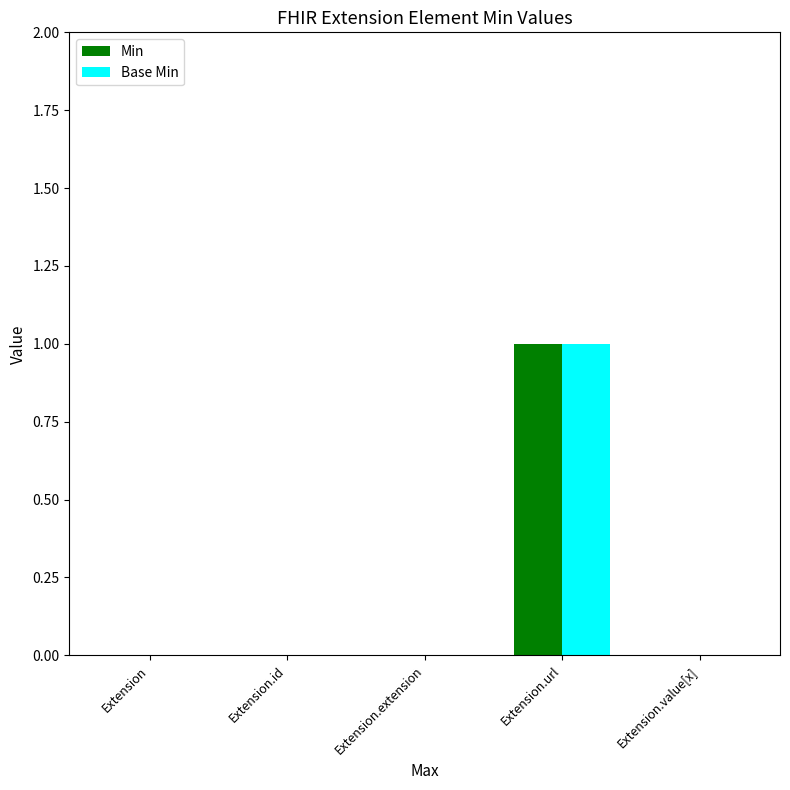

What are all the series names shown in the legend?

Min, Base Min